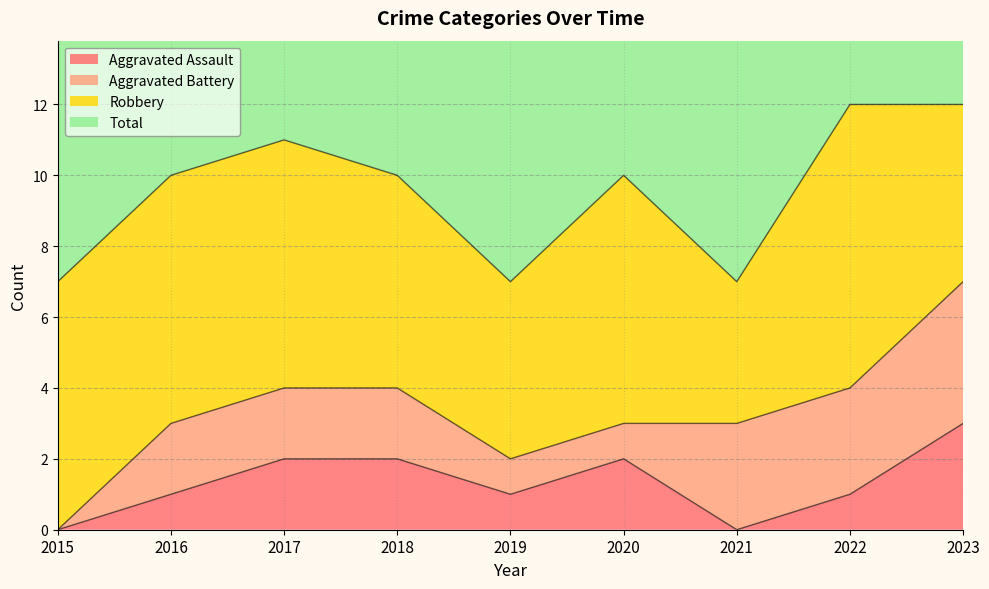

Which series changed the most between 2018 and 2023?

Total